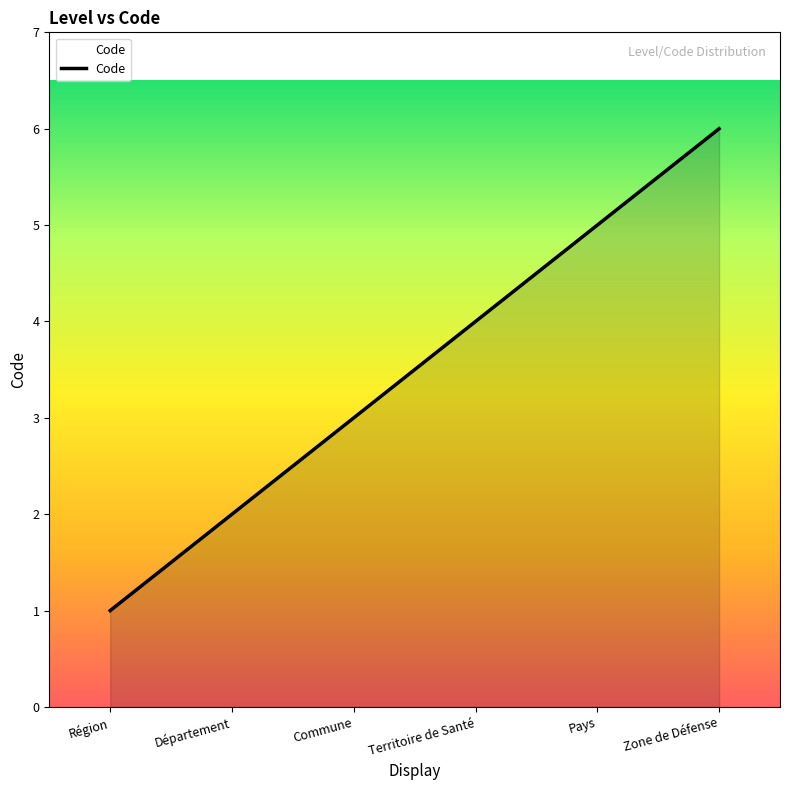

What is the sum of all values?

21